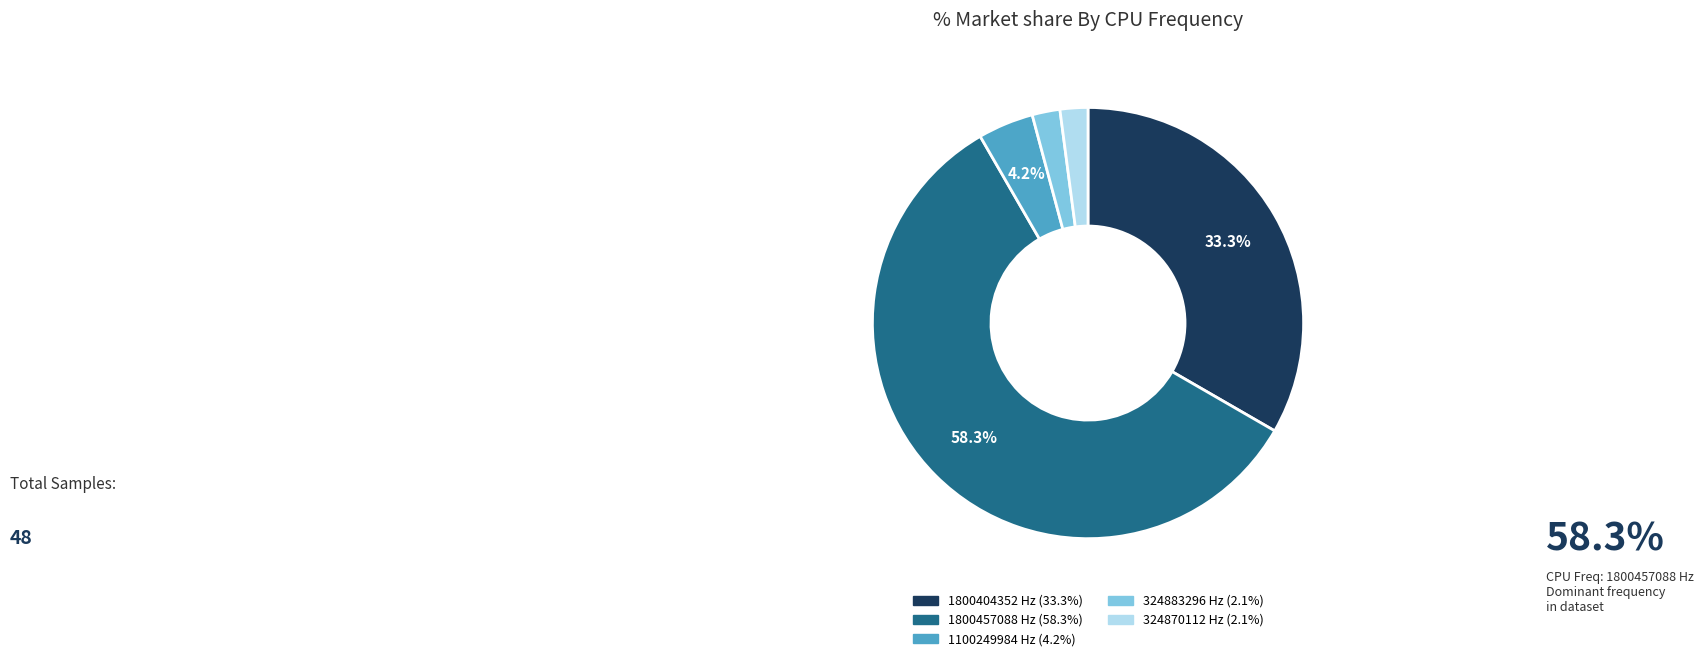

To the nearest percent, what is the average slice percentage?

20%